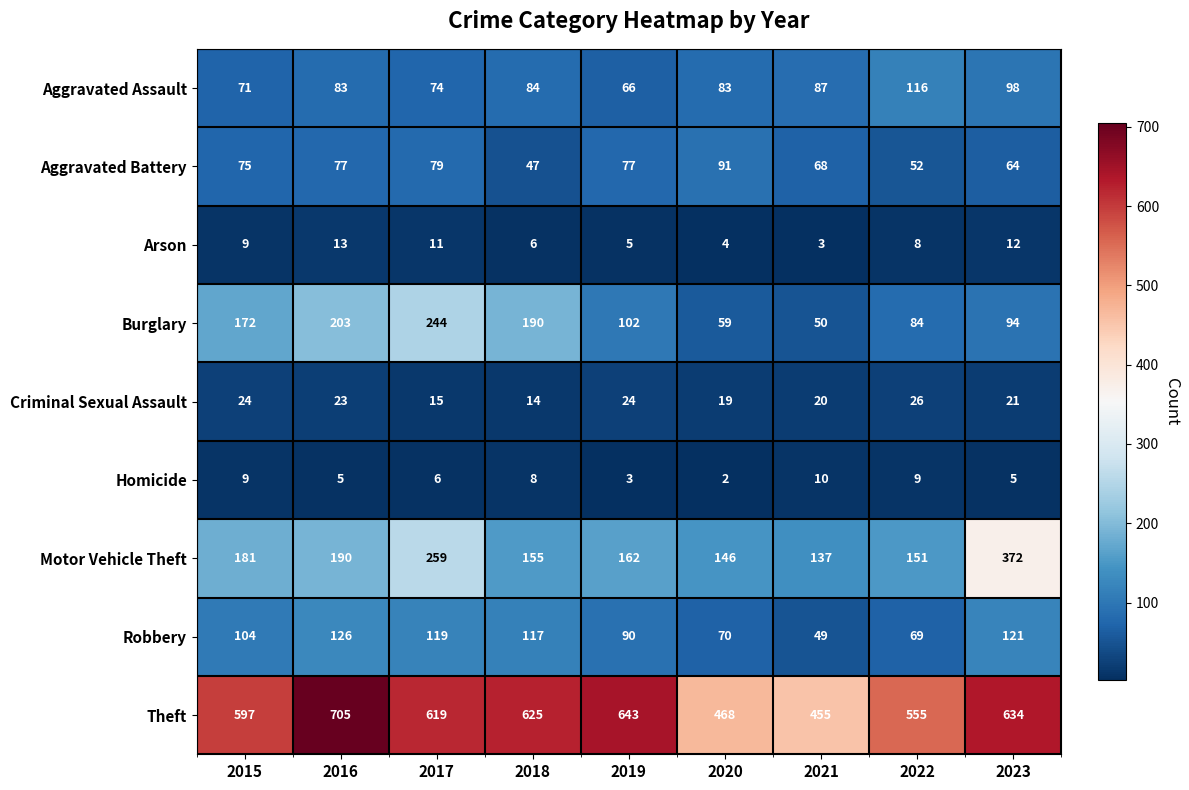

Between 2015 and 2016, which series saw the biggest shift?

Theft